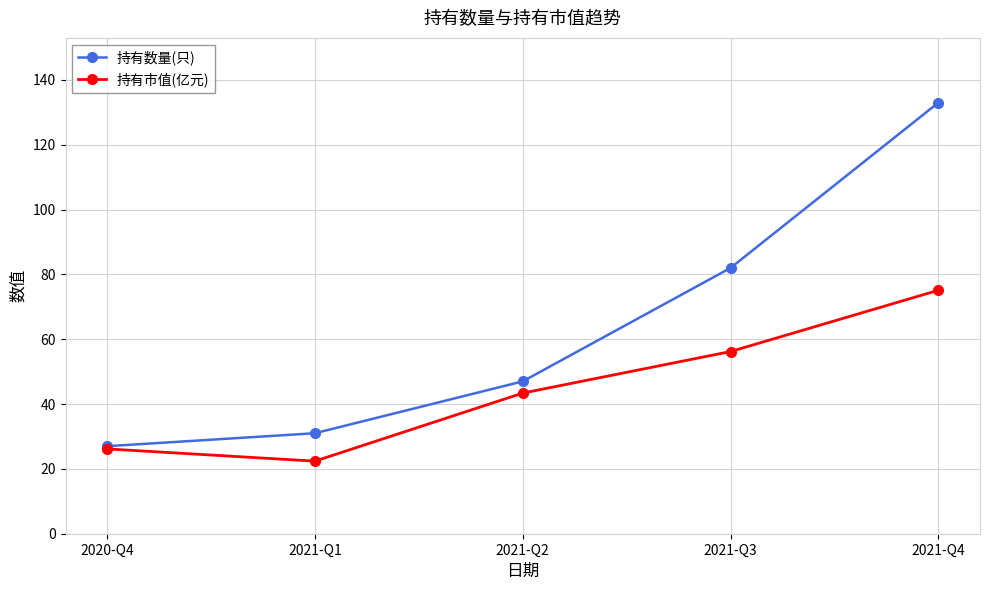

Between 2021-Q3 and 2021-Q4, which series saw the biggest shift?

持有数量(只)